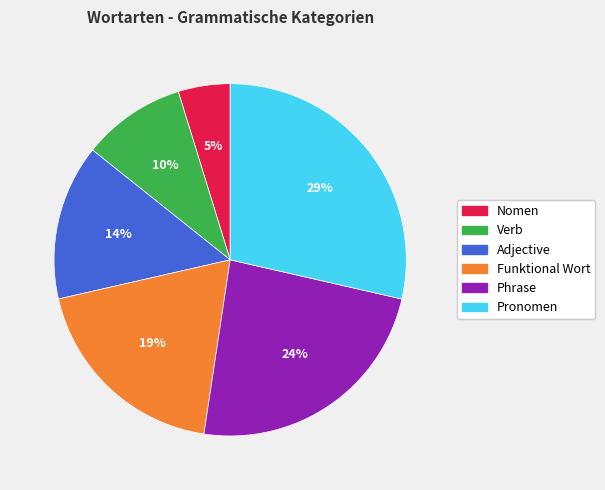

True or false: Adjective accounts for 14% of the total.

True